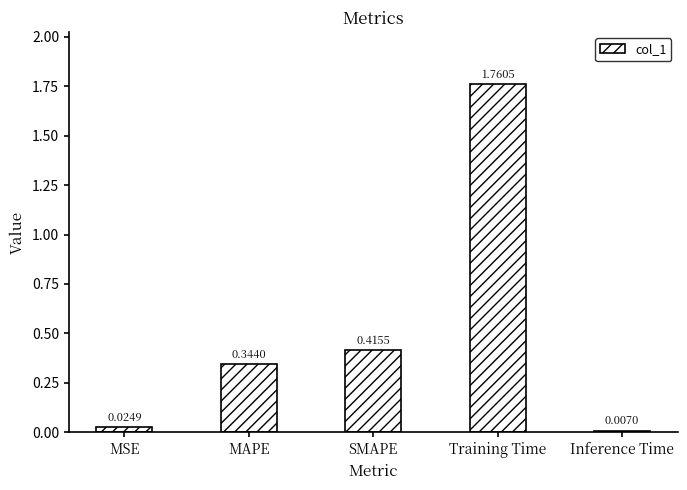

Which category has the highest value across all series?

Training Time